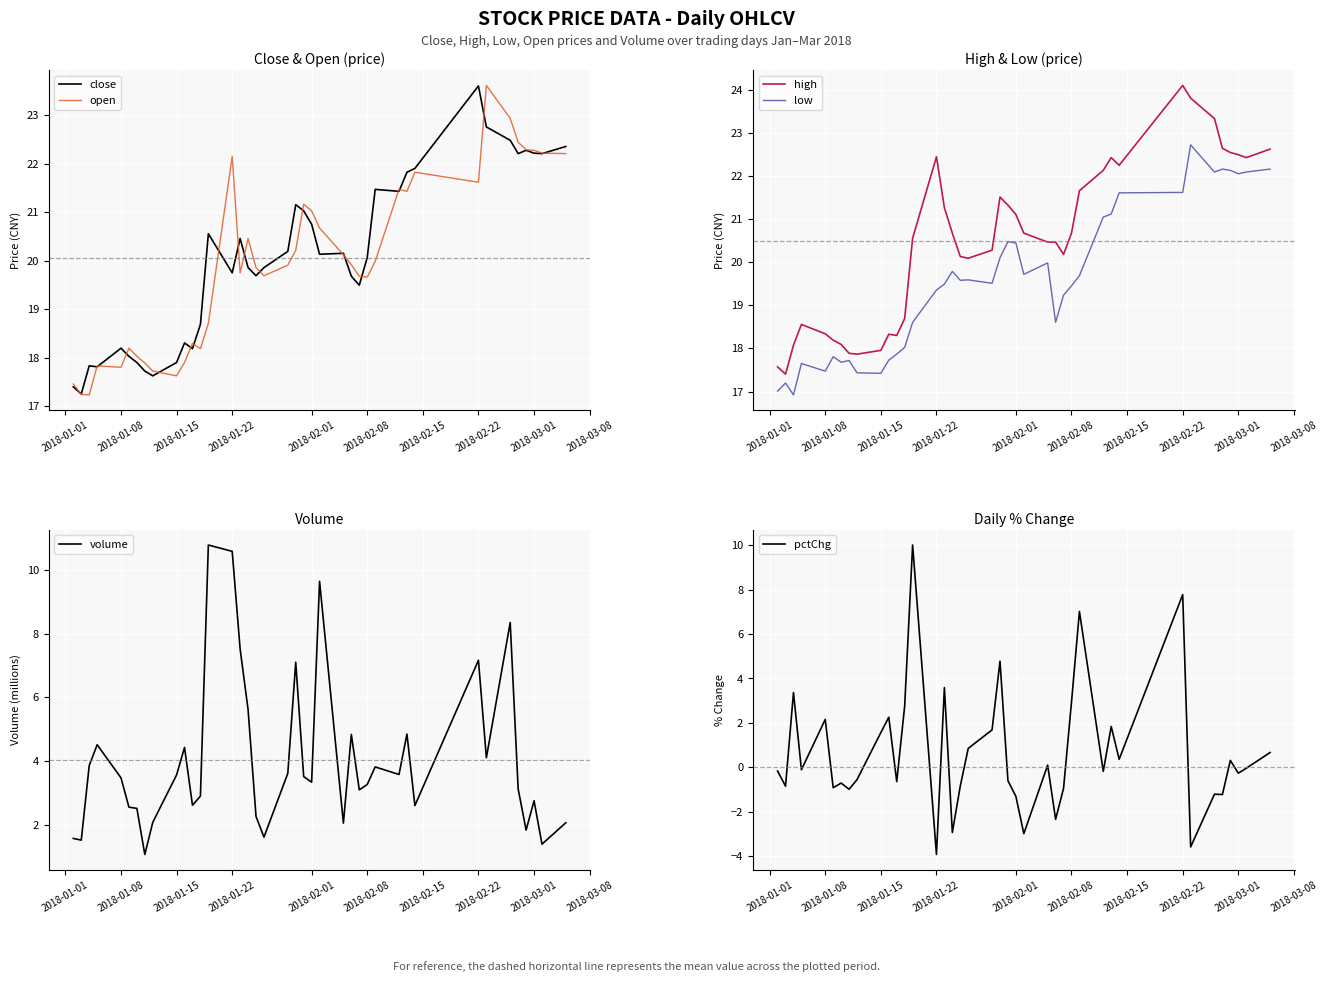

At which label does open first exceed 19?

2018-01-22